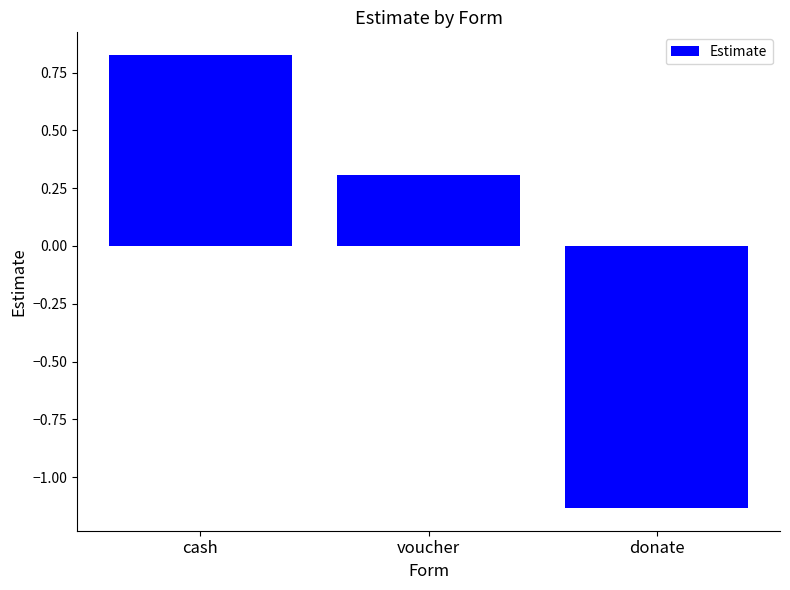

At which category does the chart reach its minimum across all series?

donate